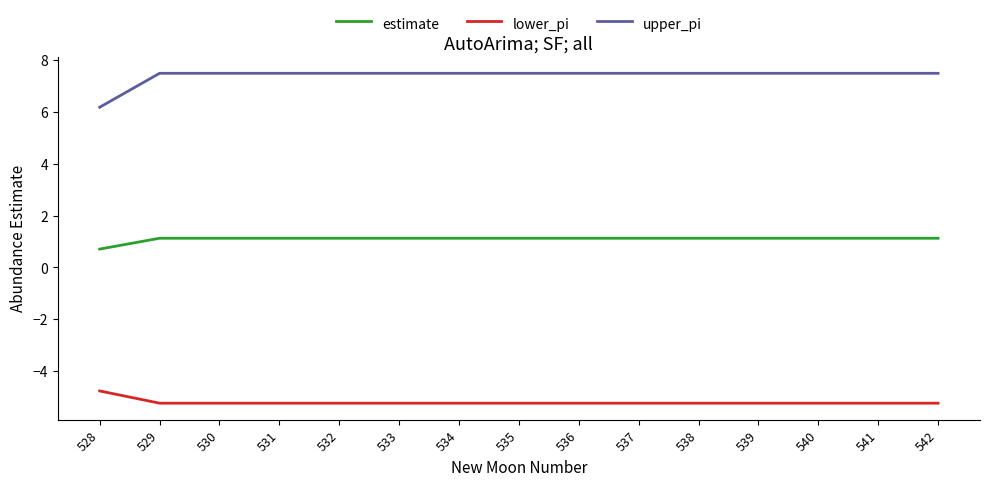

Where does the lower_pi series first go above -5?

528